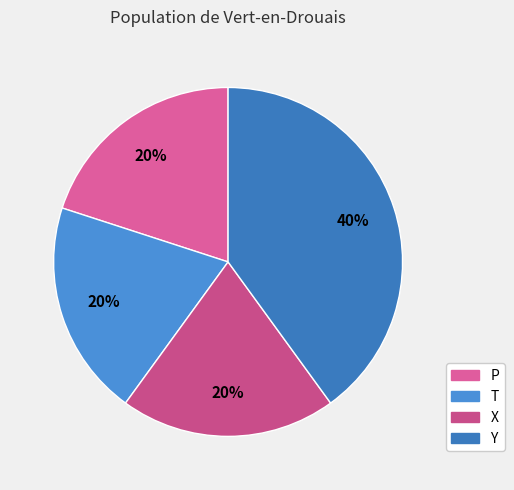

Approximately how many times larger is the value at P compared to Y?

0.5